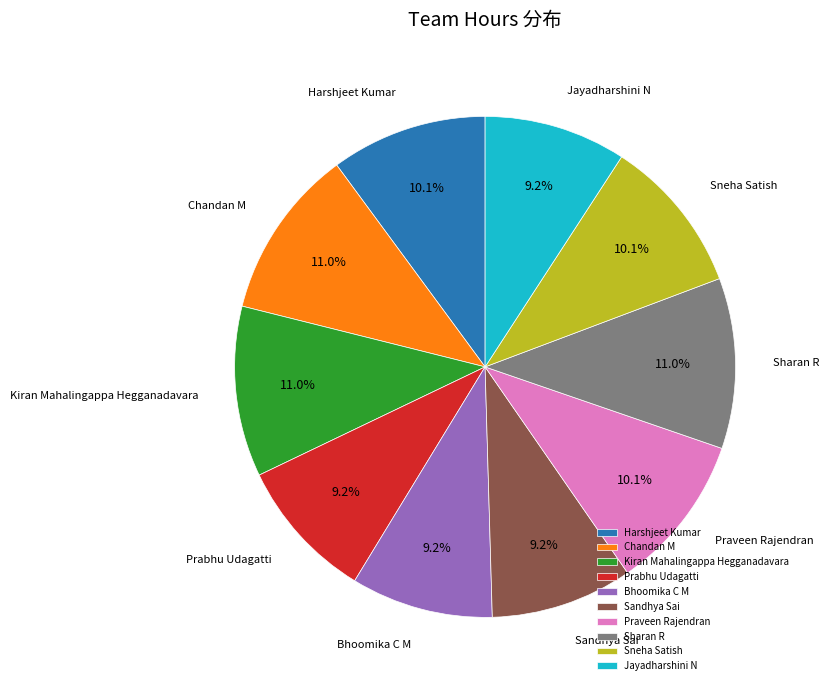

To the nearest percent, what percentage of the pie is Bhoomika C M?

9%